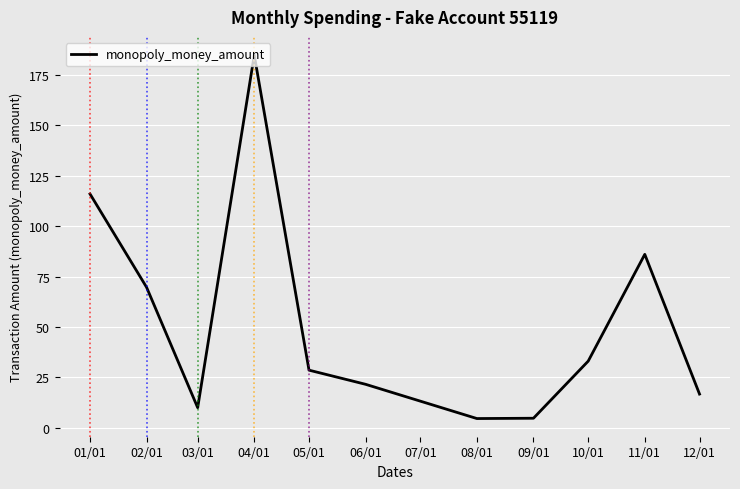

What is the approximate value at 06/01?

21.5